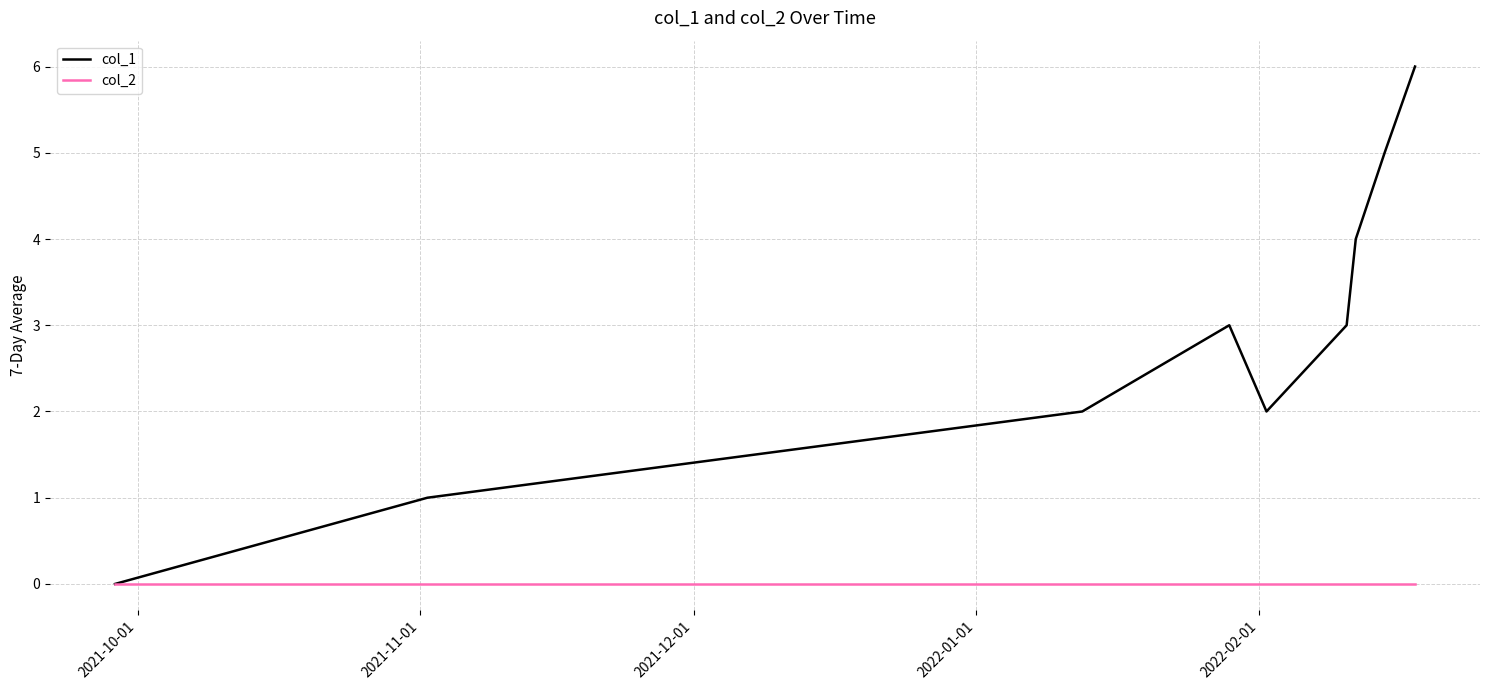

Rank the series by their average value, from lowest to highest.

col_2, col_1